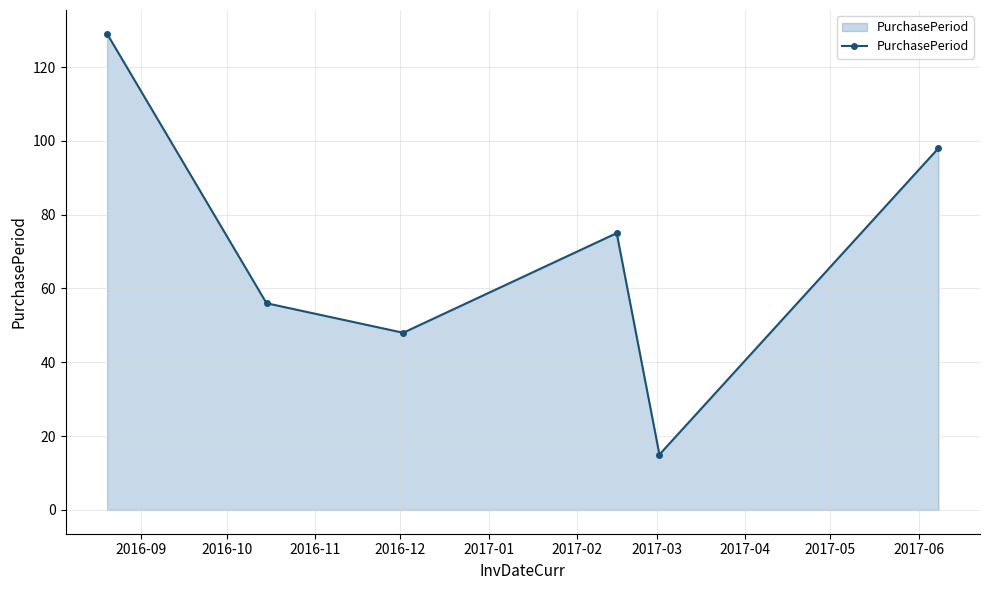

How many interior local valleys (lower than both neighbors) does the data have?

2